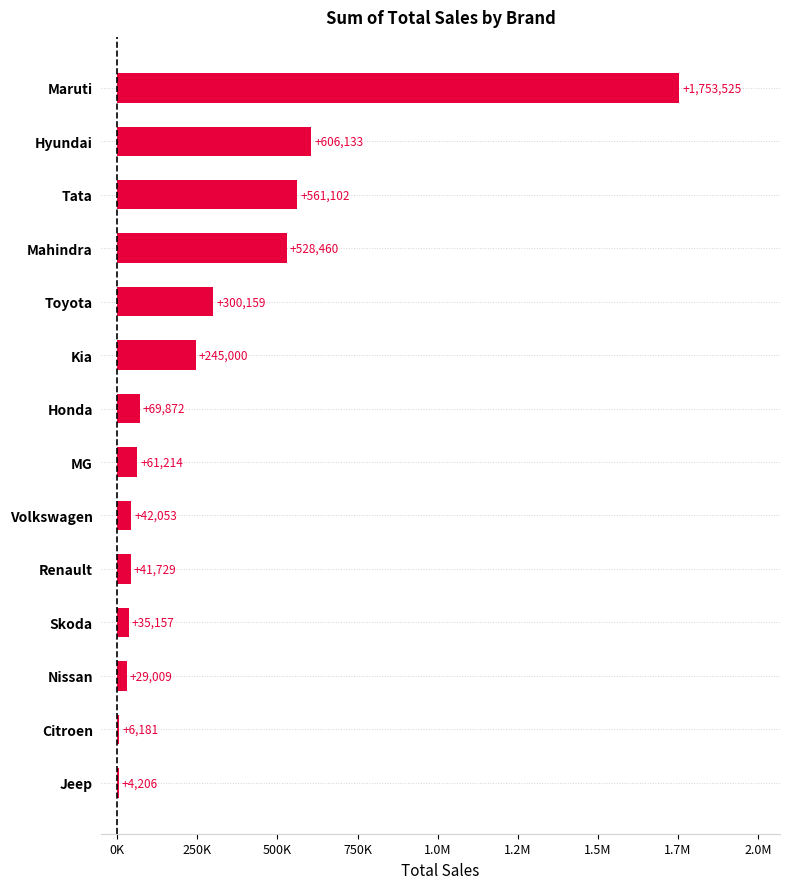

How many bars are there in total?

14